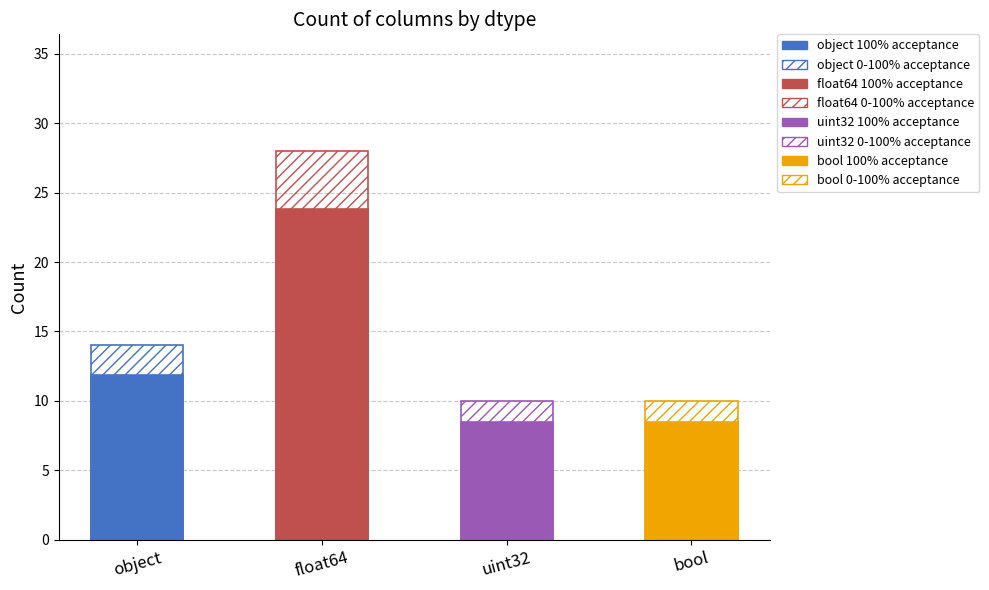

Count the number of categories in the chart.

1